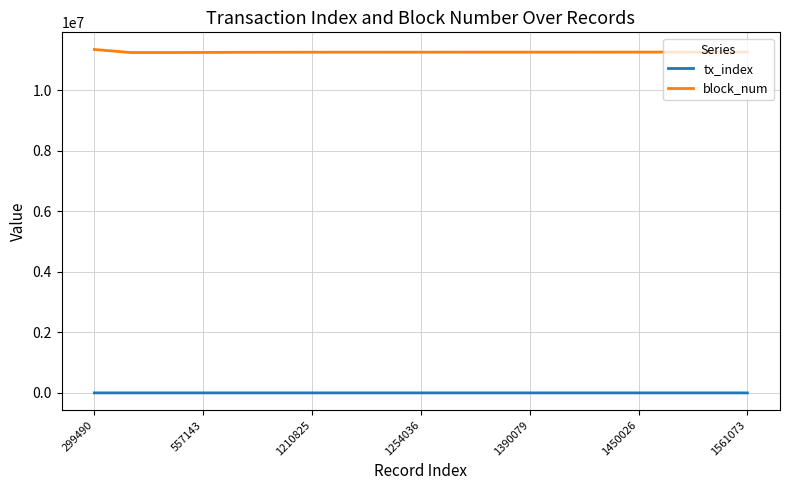

What is the maximum value for block_num?

11351098